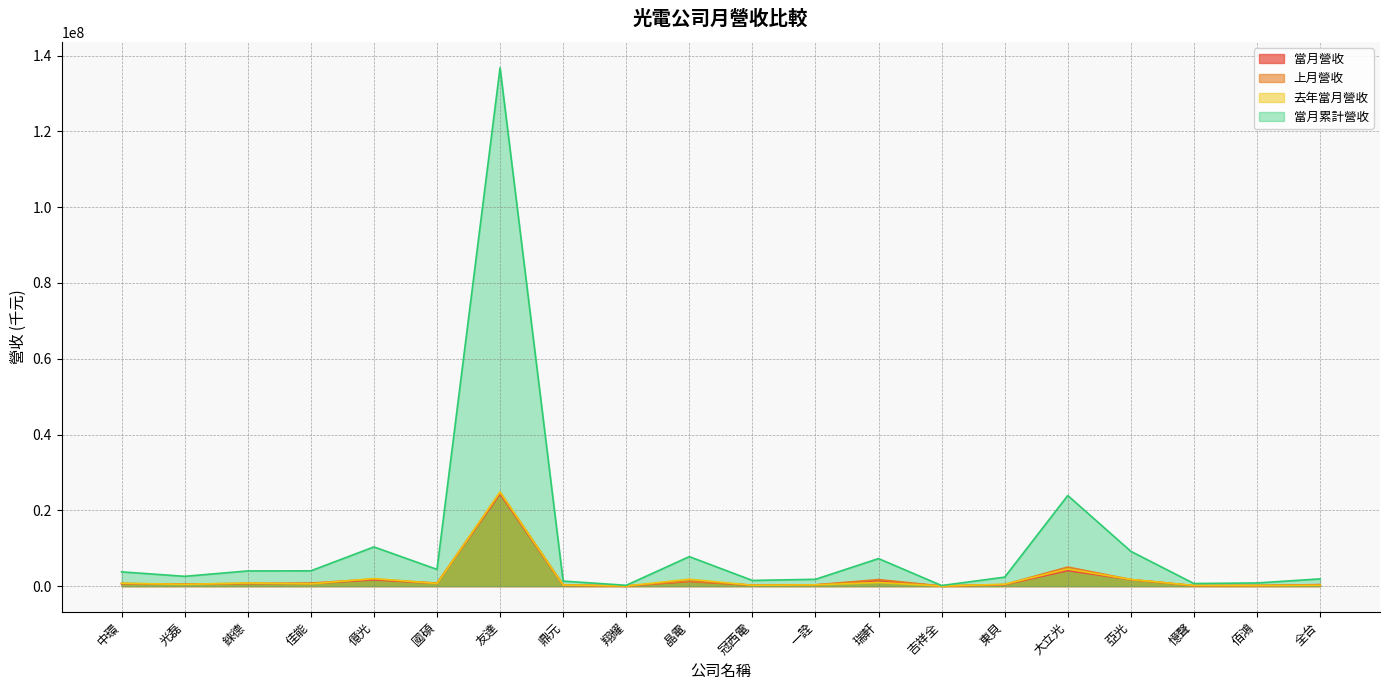

Which series has the largest total across all categories?

當月累計營收